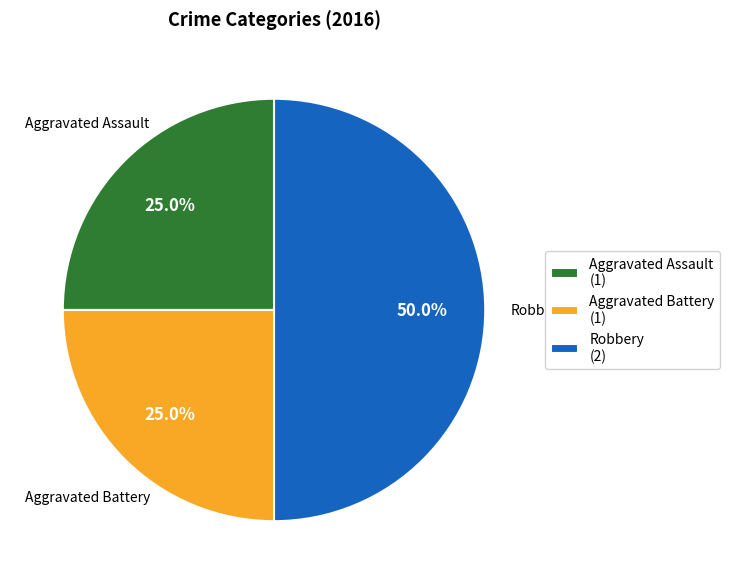

Between Aggravated Battery (1) and Robbery (2), which is larger?

Robbery (2)